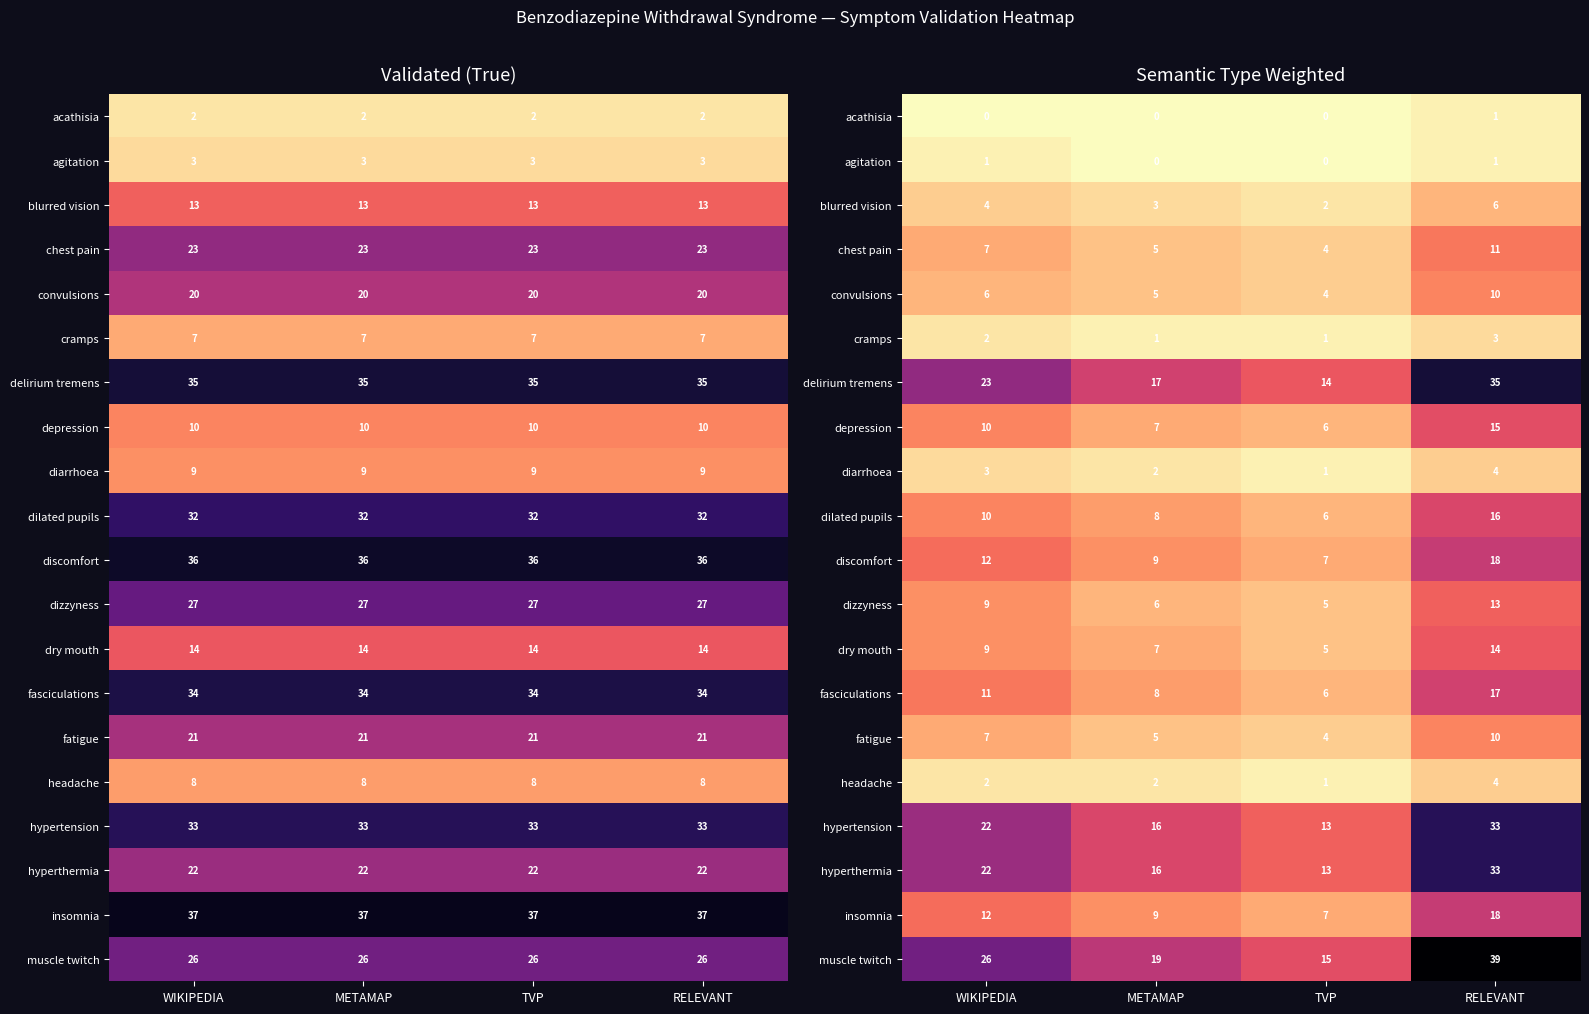

The discomfort series shows 2 at TVP. True or false?

False